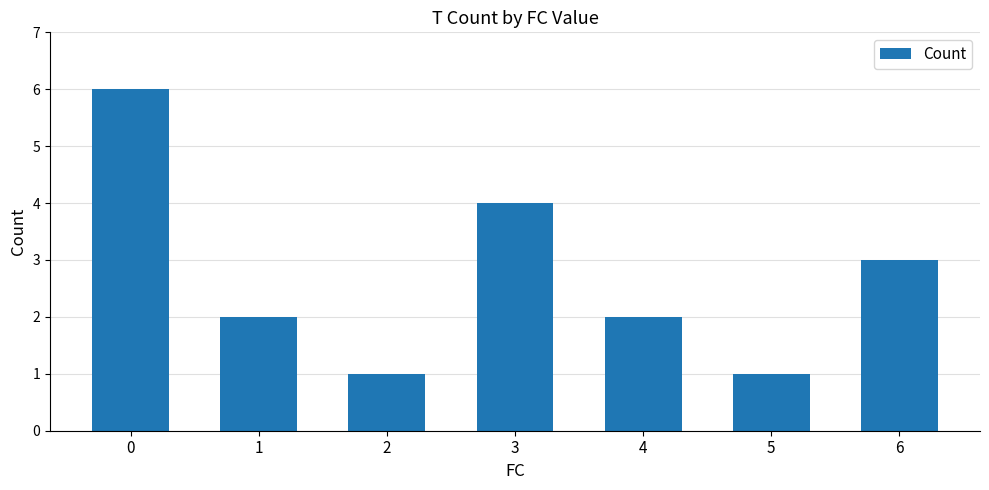

How many distinct data groups are displayed?

1